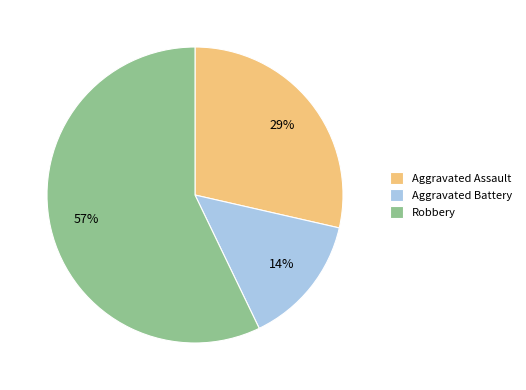

Which category has the biggest portion of the pie?

Robbery